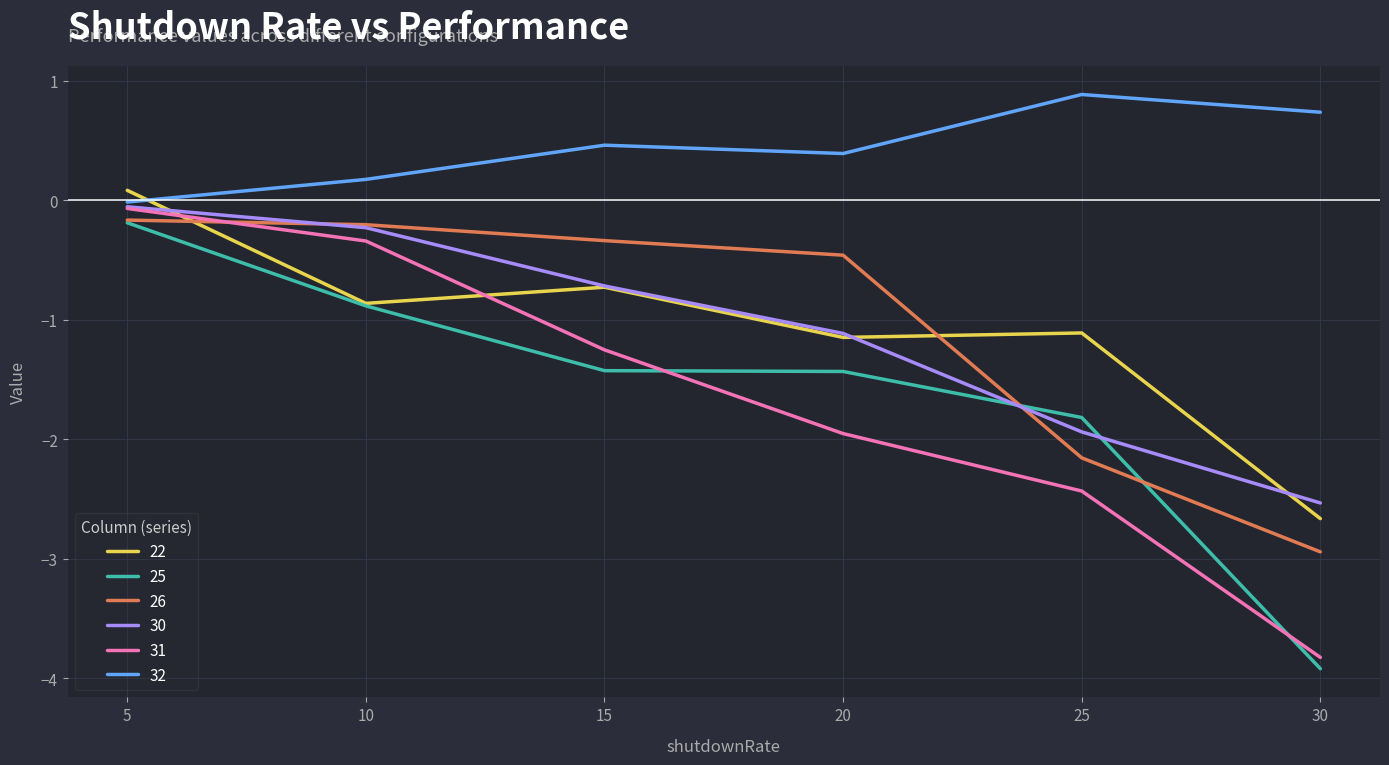

True or false: 31 and 22 intersect in this chart.

True